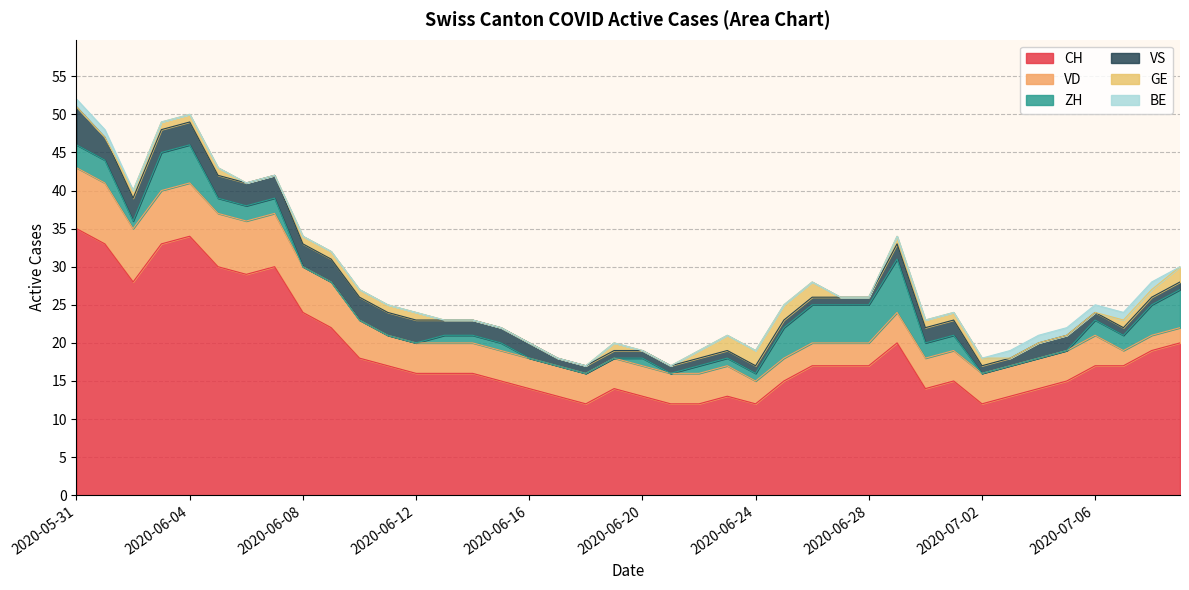

What is the sum of the VD values at 2020-06-29 and 2020-06-01?

12